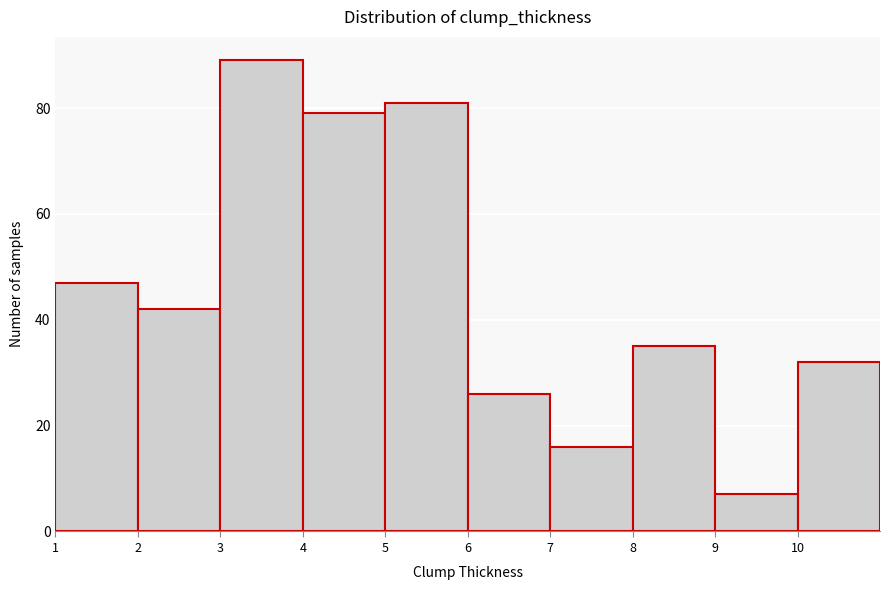

Over which range of the x-axis is the bar tallest?

3 to 4